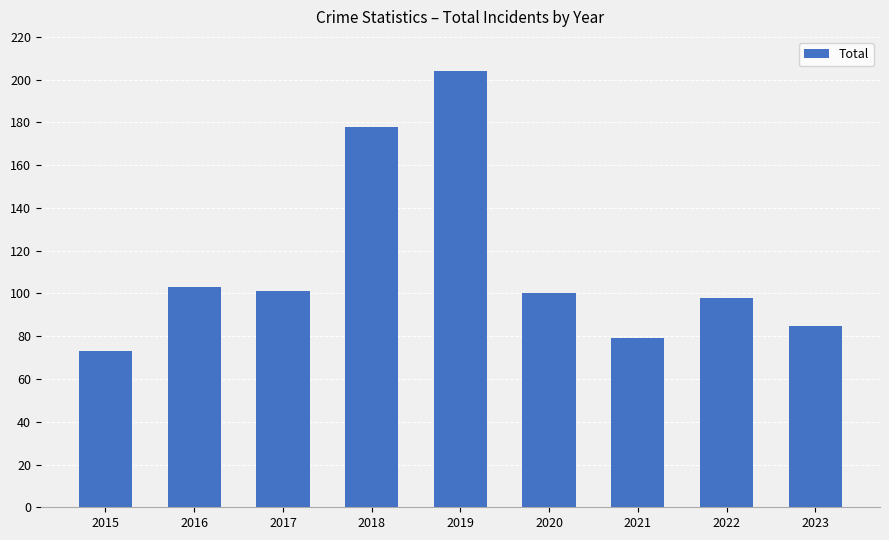

How many series are shown in this chart?

1